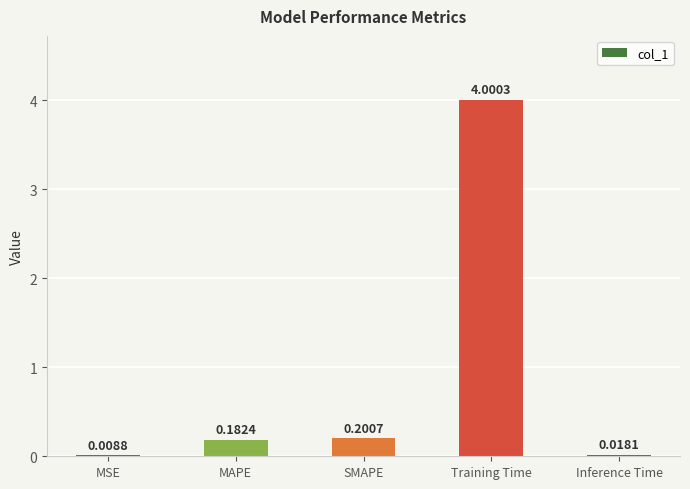

Between Inference Time and Training Time, which is larger?

Training Time